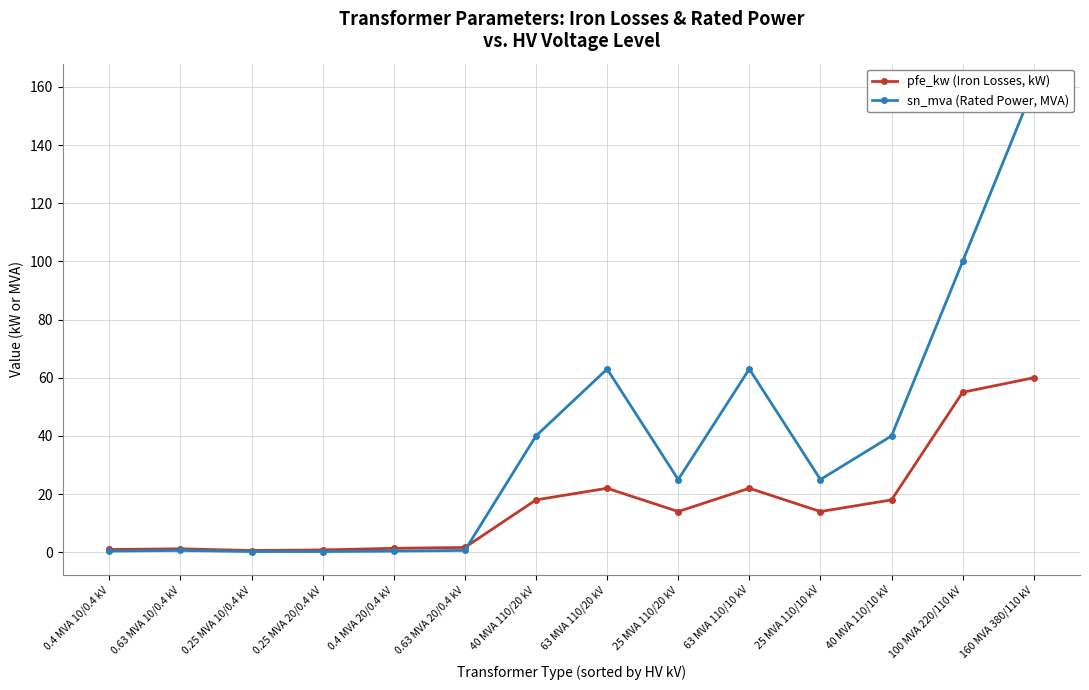

Reading right to left, what are all the values shown in this chart?

pfe_kw (Iron Losses, kW): 160 MVA 380/110 kV=60.0	100 MVA 220/110 kV=55.0	40 MVA 110/10 kV=18.0	25 MVA 110/10 kV=14.0	63 MVA 110/10 kV=22.0	25 MVA 110/20 kV=14.0	63 MVA 110/20 kV=22.0	40 MVA 110/20 kV=18.0	0.63 MVA 20/0.4 kV=1.6	0.4 MVA 20/0.4 kV=1.4	0.25 MVA 20/0.4 kV=0.8	0.25 MVA 10/0.4 kV=0.6	0.63 MVA 10/0.4 kV=1.2	0.4 MVA 10/0.4 kV=0.9
sn_mva (Rated Power, MVA): 160 MVA 380/110 kV=160.0	100 MVA 220/110 kV=100.0	40 MVA 110/10 kV=40.0	25 MVA 110/10 kV=25.0	63 MVA 110/10 kV=63.0	25 MVA 110/20 kV=25.0	63 MVA 110/20 kV=63.0	40 MVA 110/20 kV=40.0	0.63 MVA 20/0.4 kV=0.6	0.4 MVA 20/0.4 kV=0.4	0.25 MVA 20/0.4 kV=0.2	0.25 MVA 10/0.4 kV=0.2	0.63 MVA 10/0.4 kV=0.6	0.4 MVA 10/0.4 kV=0.4